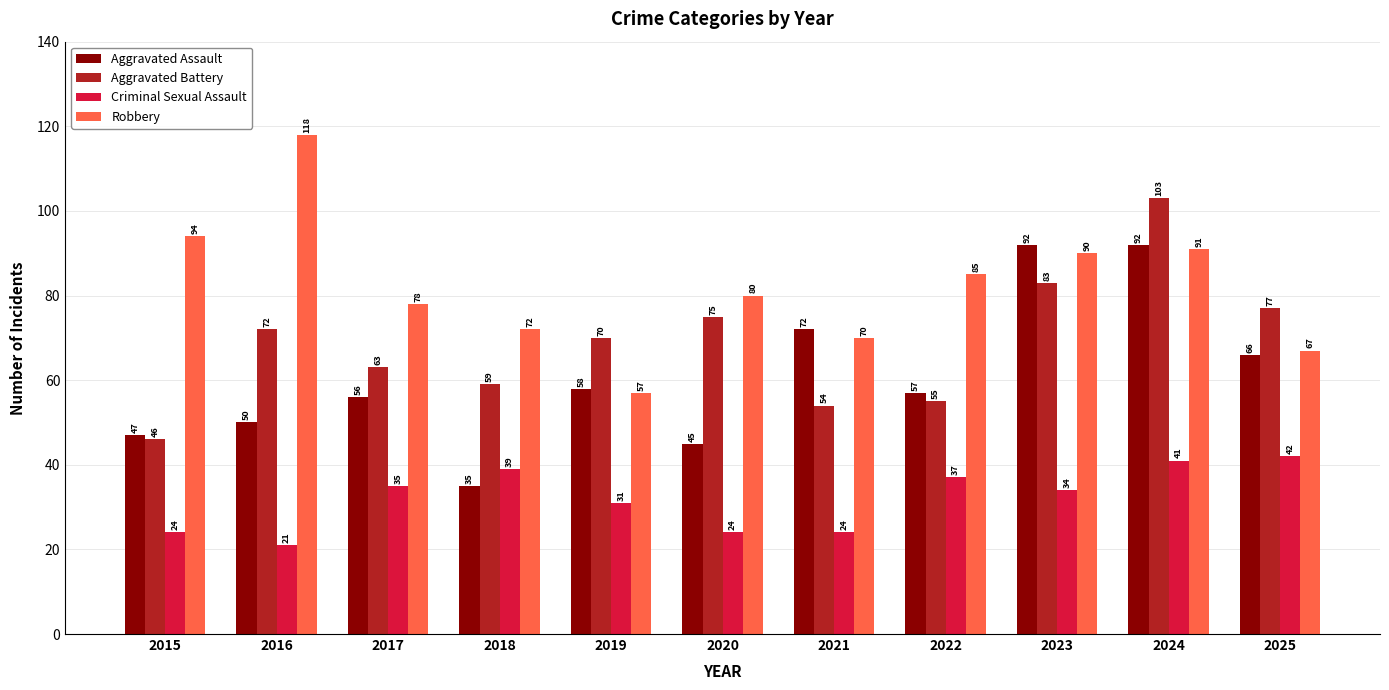

What is the maximum value for Aggravated Assault?

92